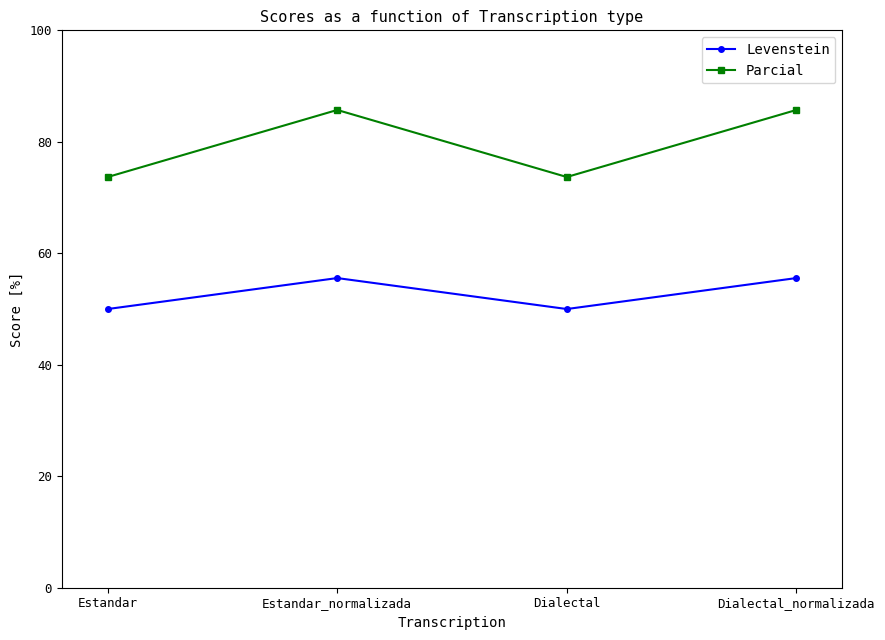

What value does the Parcial series have at Dialectal?

73.7